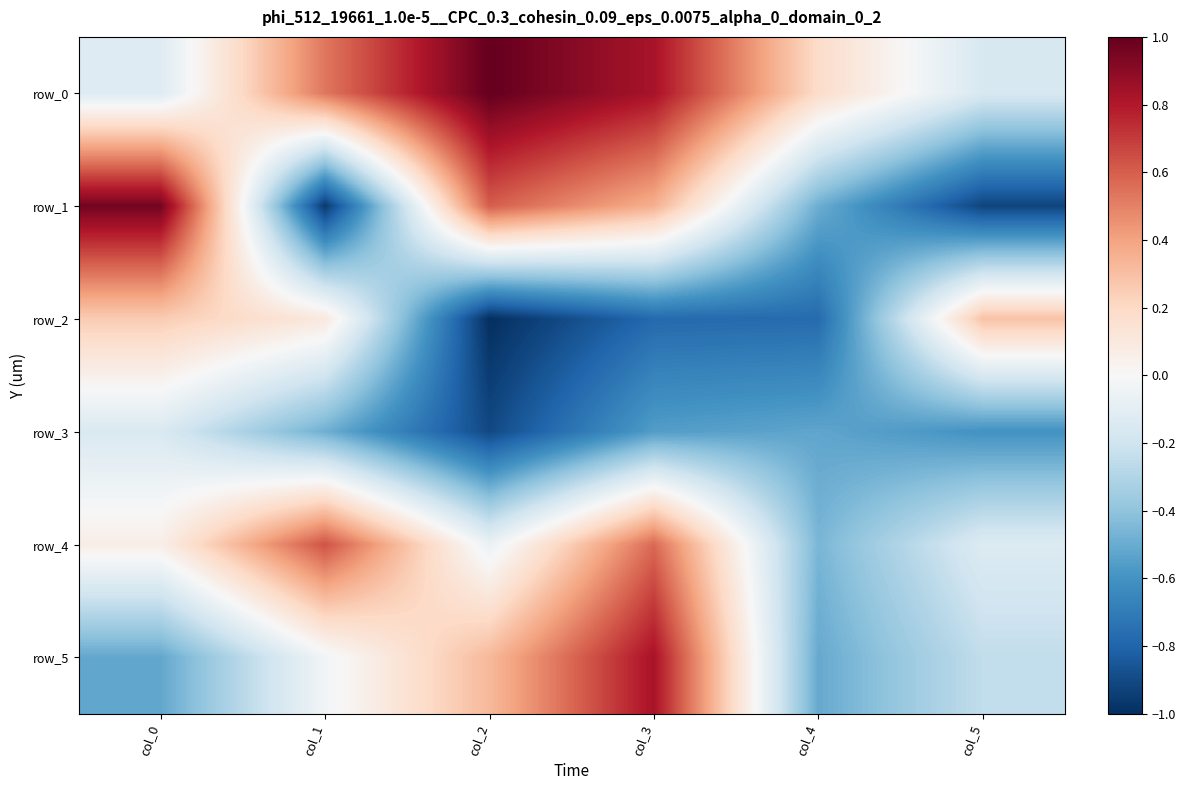

What is the greatest value displayed?

1.0